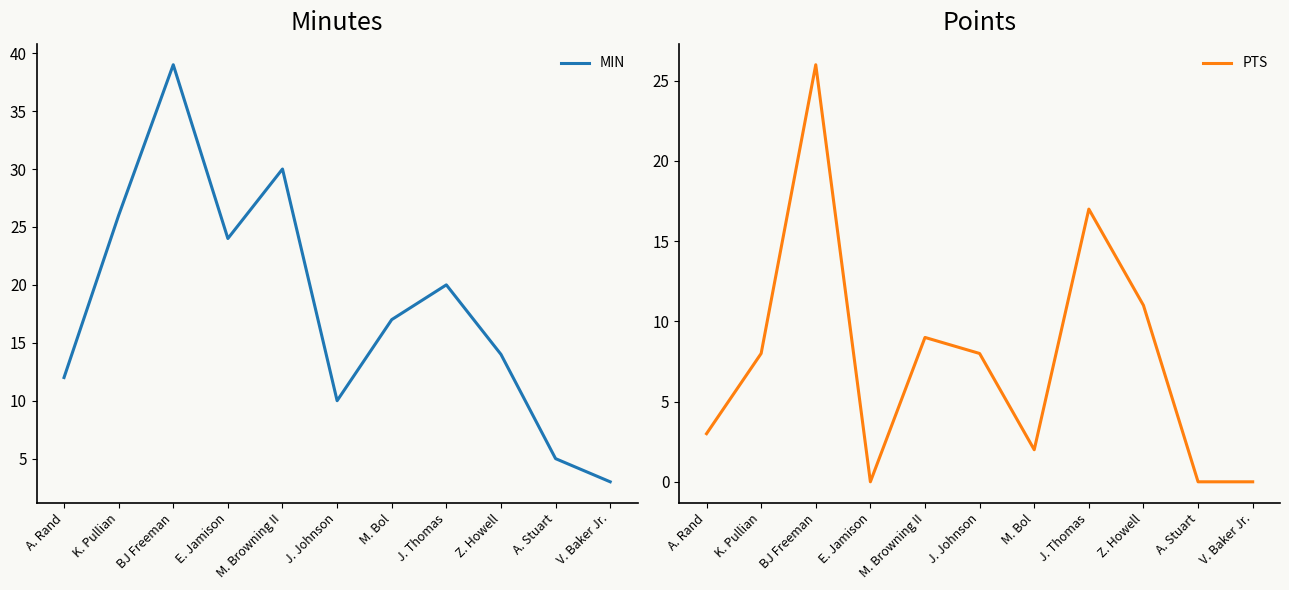

What are all the series names shown in the legend?

MIN, PTS